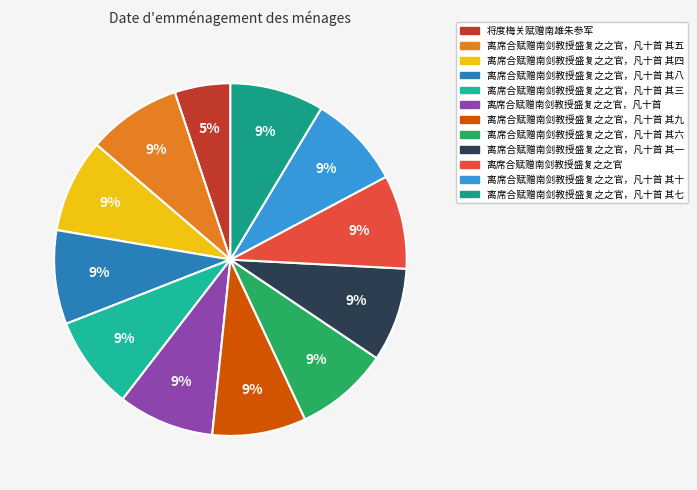

Is it true that 离席合赋赠南剑教授盛复之之官，凡十首 其三 is 9% of the pie?

True